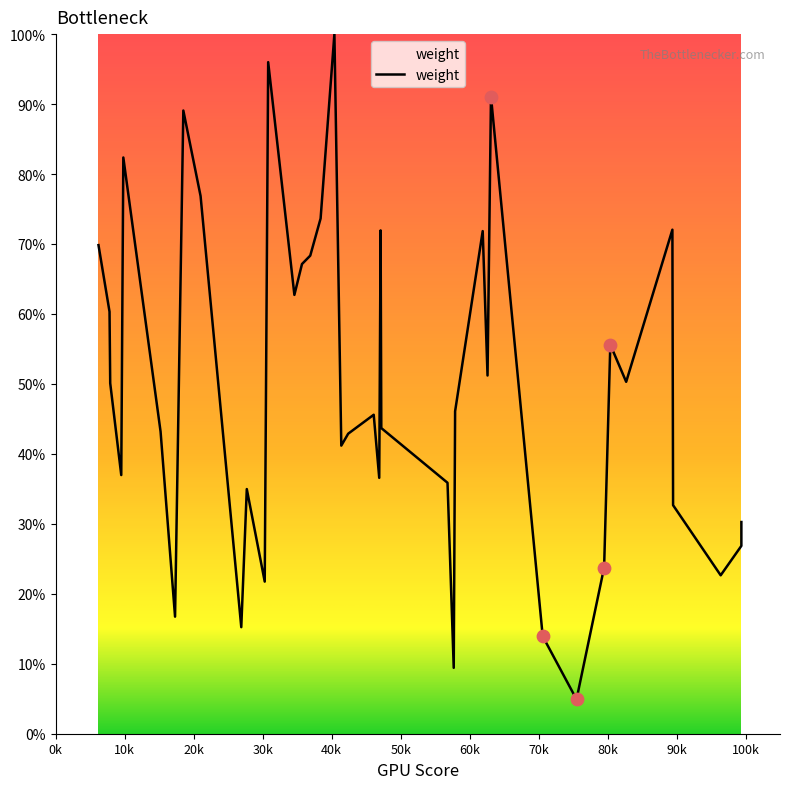

Which has a higher value, 269 or 577?

269